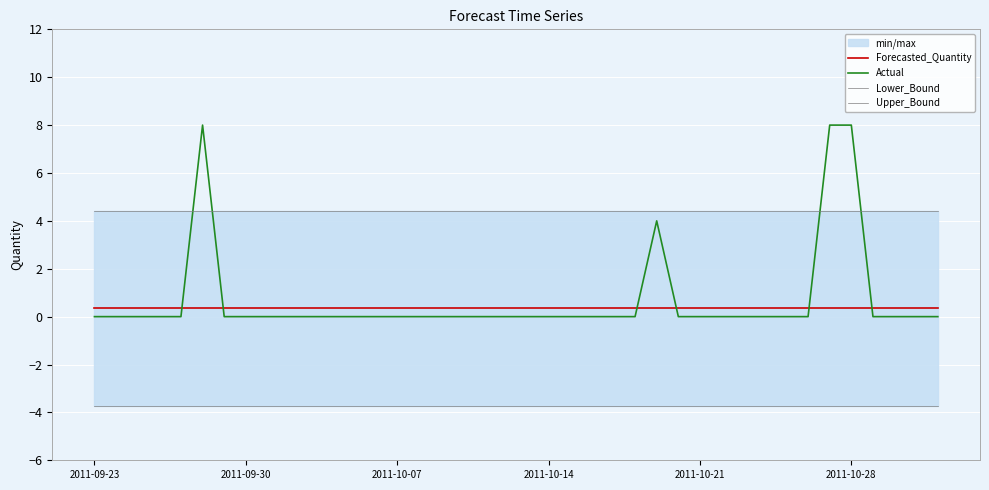

What is the label of the 4th point from the left?

2011-10-14